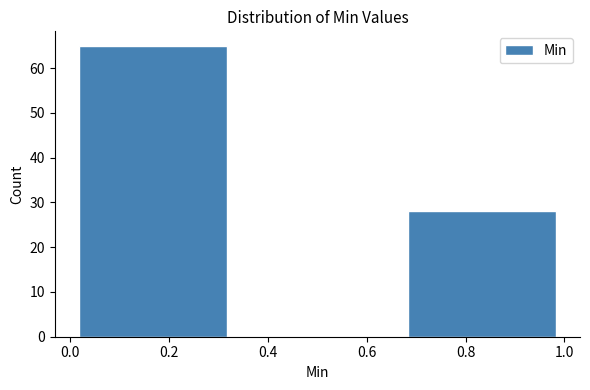

Reading left to right, transcribe this chart: for each bar, give the range it covers on the x-axis and its height. Neither the bar edges nor the heights are printed on the chart, so give them approximately, as read against the axes.

0.00 to 0.34: 65
0.34 to 0.66: 0
0.66 to 1.00: 28